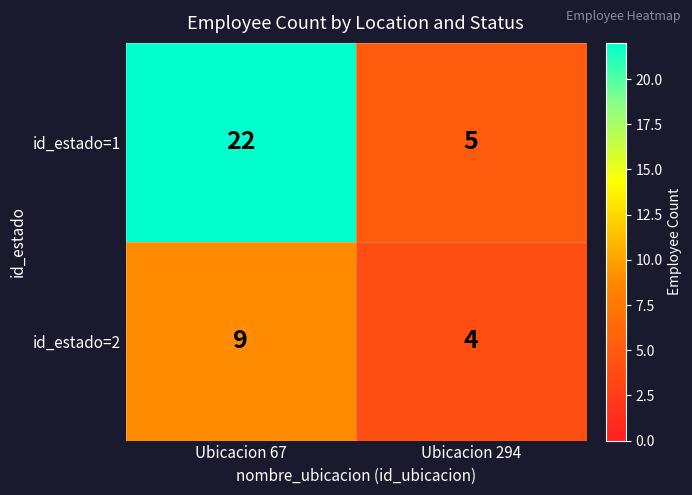

Reading left to right, extract all data points from this chart.

id_estado=1: Ubicacion 67=22	Ubicacion 294=5
id_estado=2: Ubicacion 67=9	Ubicacion 294=4